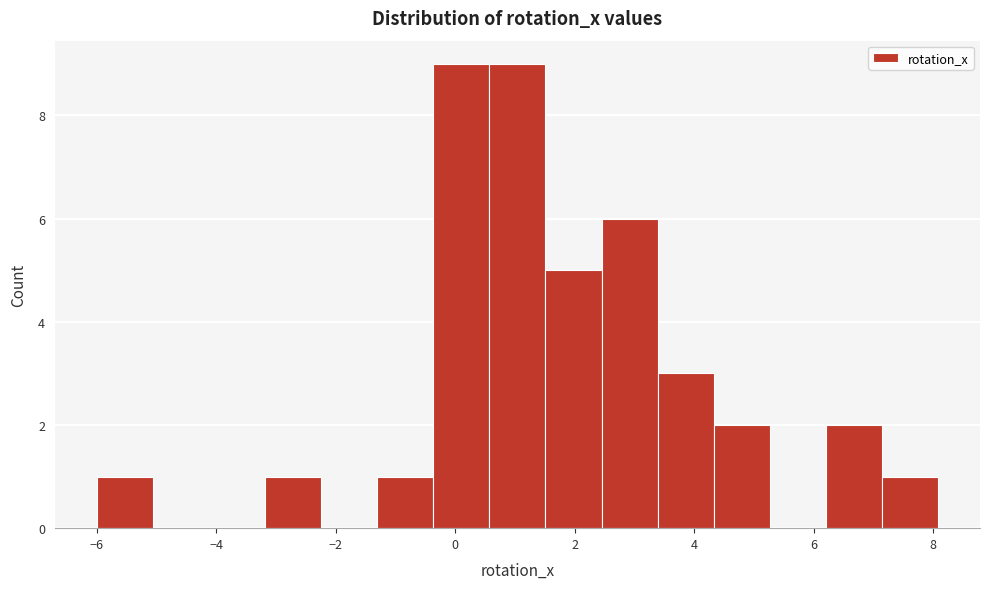

Reading left to right, list every bar in this chart as the range it spans on the x-axis followed by its height. Neither the bar edges nor the heights are printed on the chart, so give them approximately, as read against the axes.

-6.0 to -5.0: 1
-5.0 to -4.2: 0
-4.2 to -3.2: 0
-3.2 to -2.2: 1
-2.2 to -1.4: 0
-1.4 to -0.4: 1
-0.4 to 0.6: 9
0.6 to 1.6: 9
1.6 to 2.4: 5
2.4 to 3.4: 6
3.4 to 4.4: 3
4.4 to 5.2: 2
5.2 to 6.2: 0
6.2 to 7.2: 2
7.2 to 8.0: 1